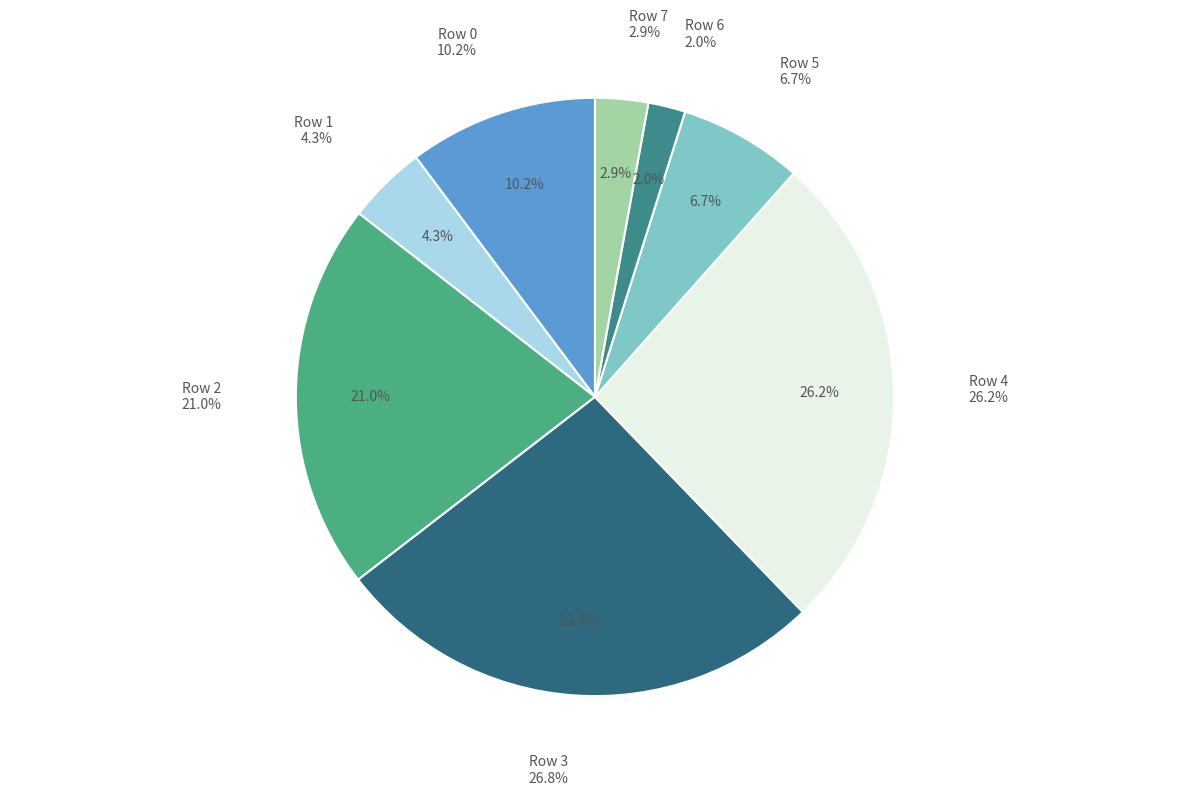

To the nearest percent, what portion does Row 1 represent?

4%